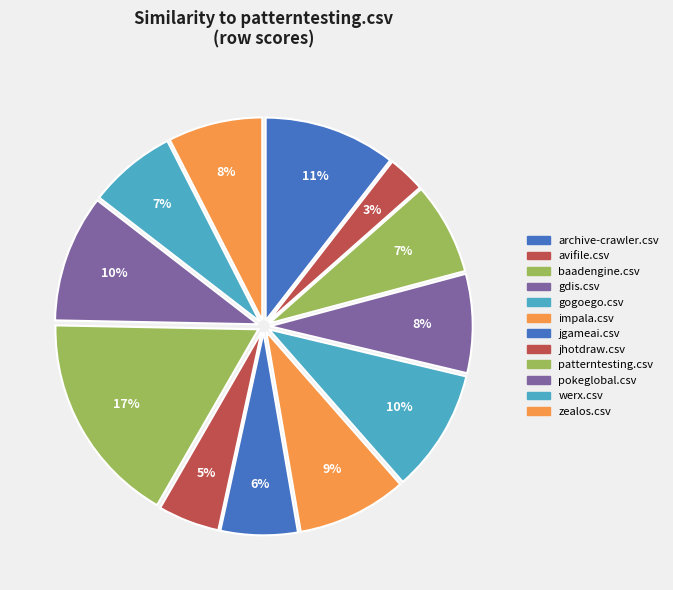

To the nearest percent, what percentage of the pie is patterntesting.csv?

17%